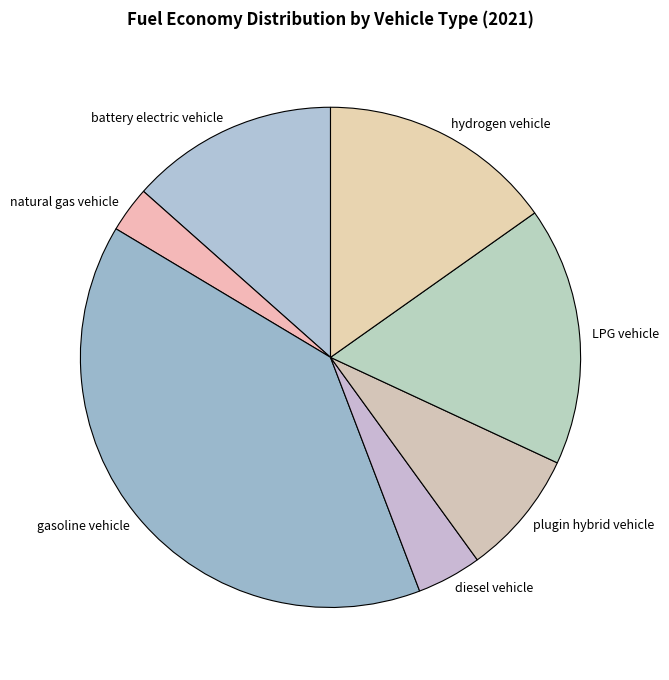

Which slice is the smallest?

natural gas vehicle